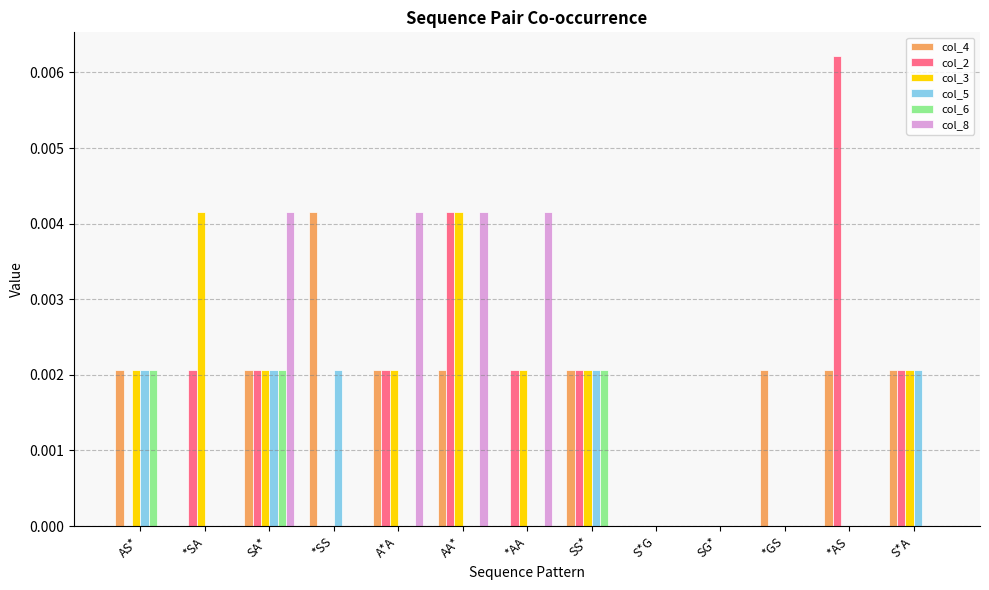

The value of col_6 at *AS is 0.0. True or false?

True